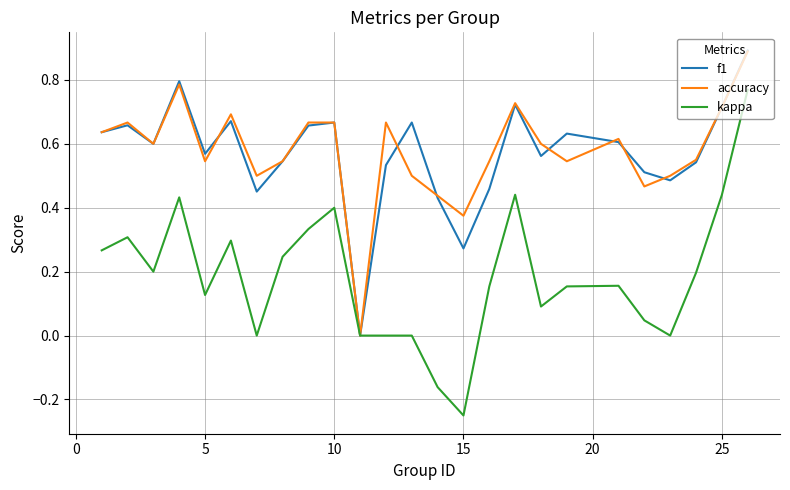

Which series has the widest spread of values?

kappa